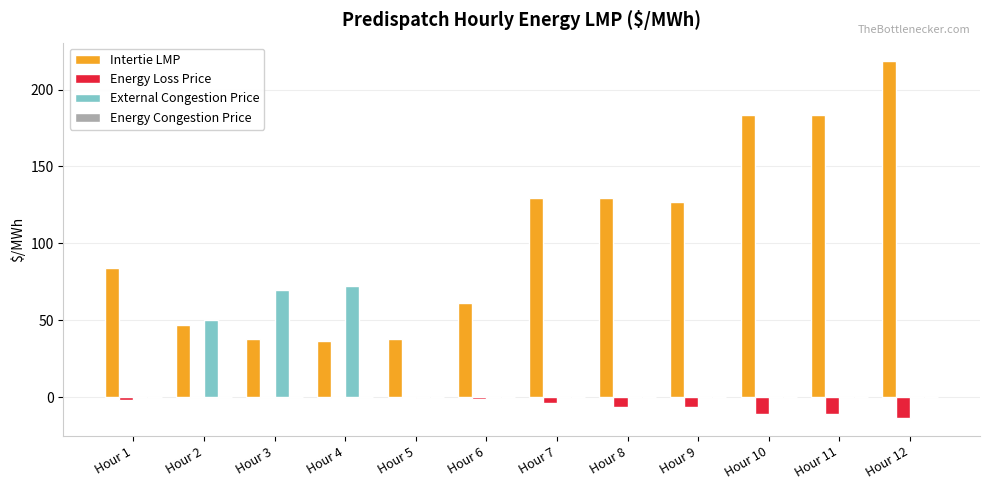

Which label corresponds to the largest value in the chart?

Hour 12